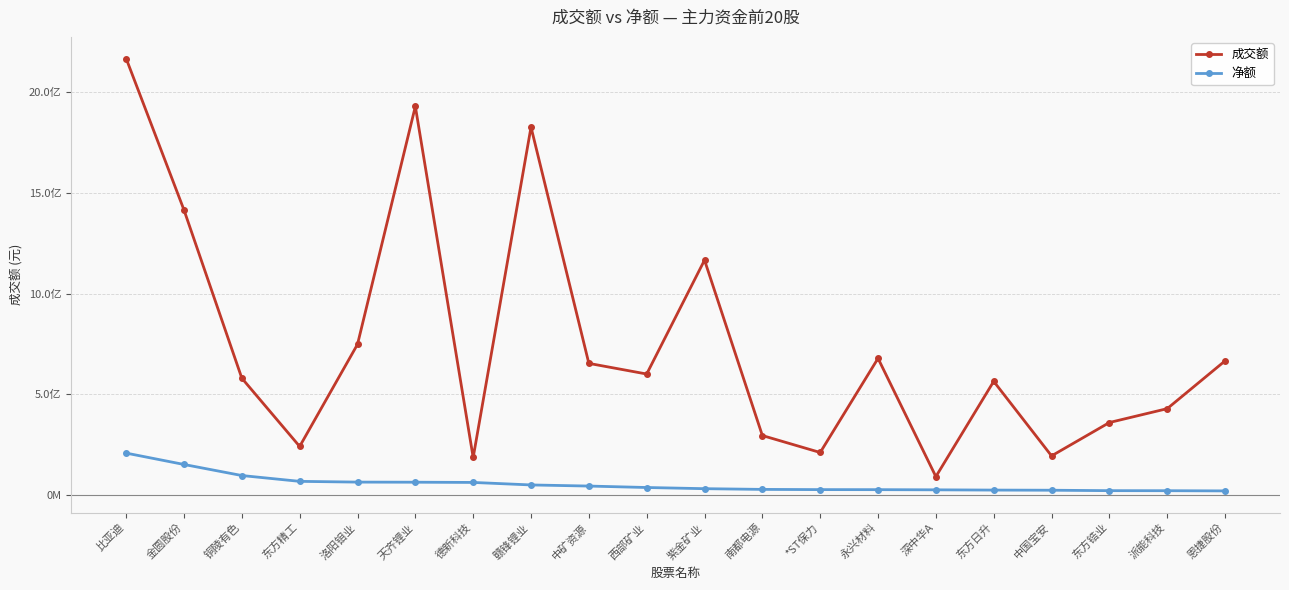

Reading right to left, transcribe all the data shown in this chart.

成交额: 666310935	429058216	360132975	194485637	564574646	91608078	678820804	211340177	295523909	1166609534	601011468	653872860	1827148983	186536727	1930072320	748384275	241362679	580333448	1415519470	2167747851
净额: 20627520	21566602	21829527	23970366	24676821	25937827	26787497	27018677	28096375	31658687	37495046	44678480	50219899	62657998	63768388	64322053	68017237	96933528	151855512	208317823